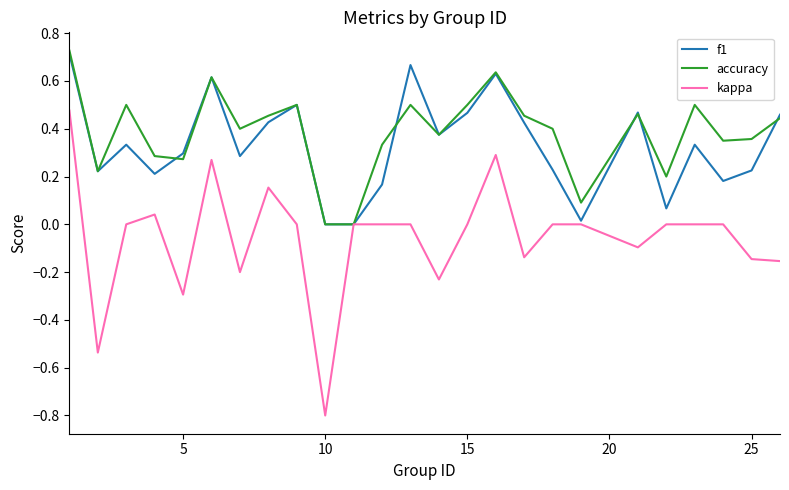

Which series has the widest spread of values?

kappa